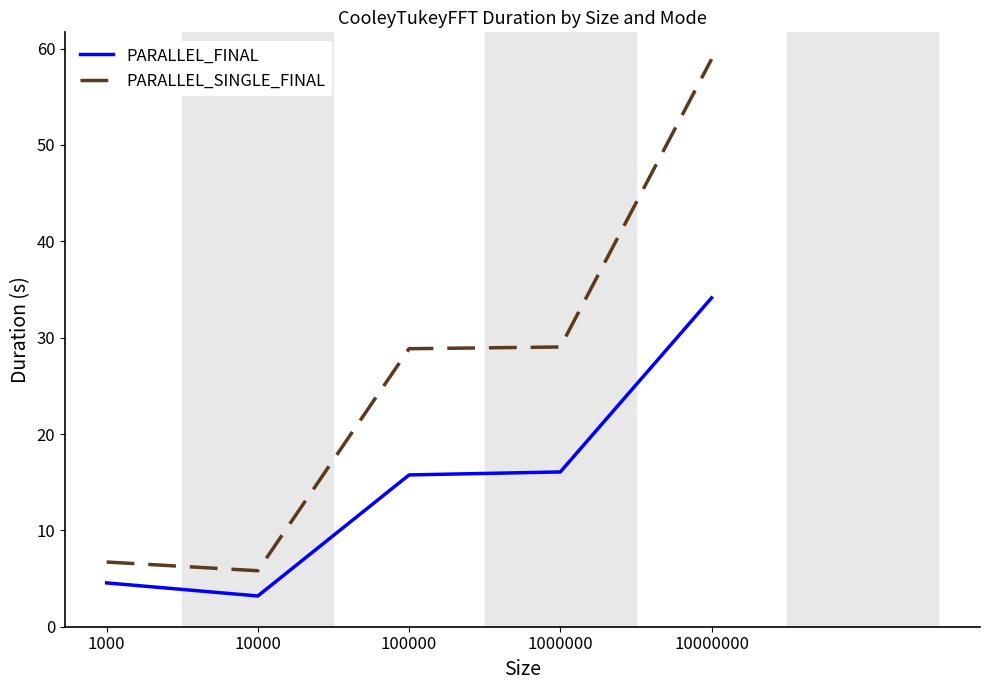

The value of PARALLEL_FINAL at 100000 is 15.8. True or false?

True